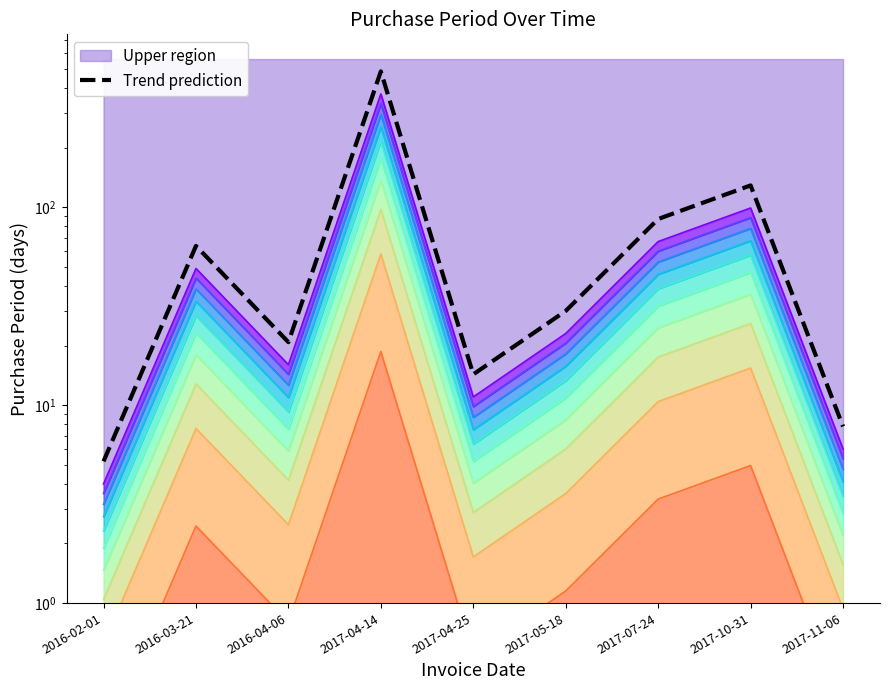

Which category has the highest value across all series?

2017-04-14